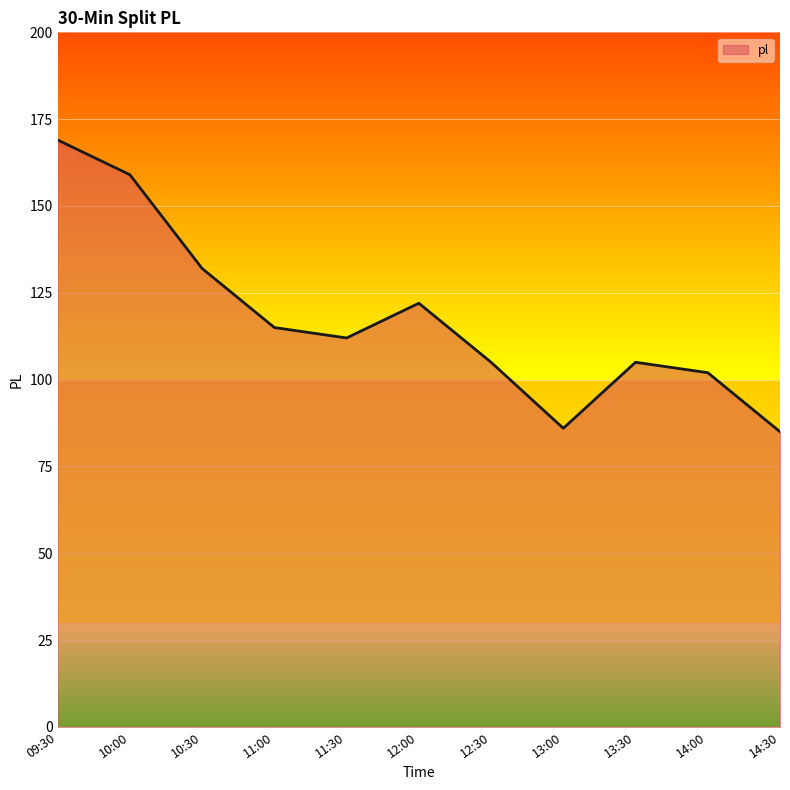

What position from the right is 12:30?

5